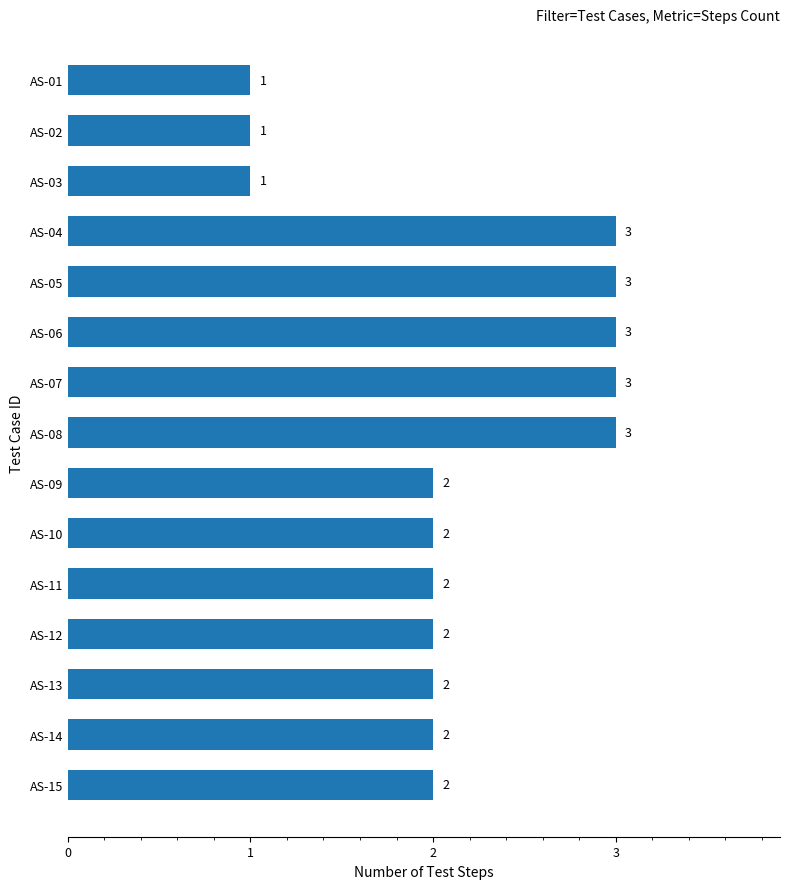

Count the values in the range 2 to 3.

12